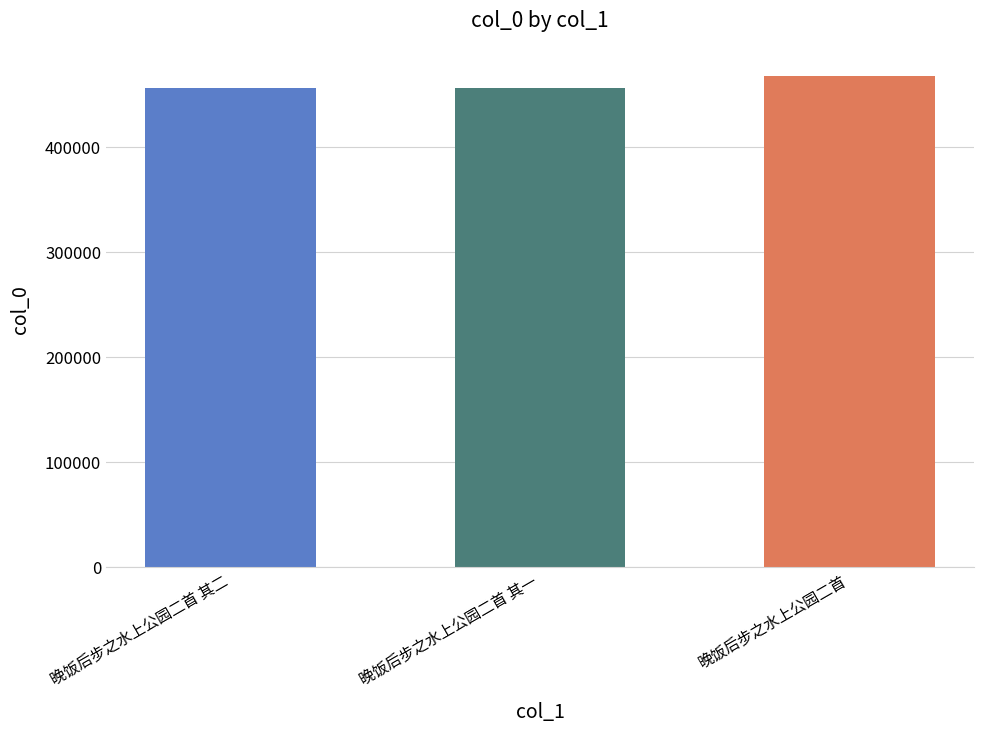

Approximately how many times larger is the value at 晚饭后步之水上公园二首 其一 compared to 晚饭后步之水上公园二首 其二?

1.0